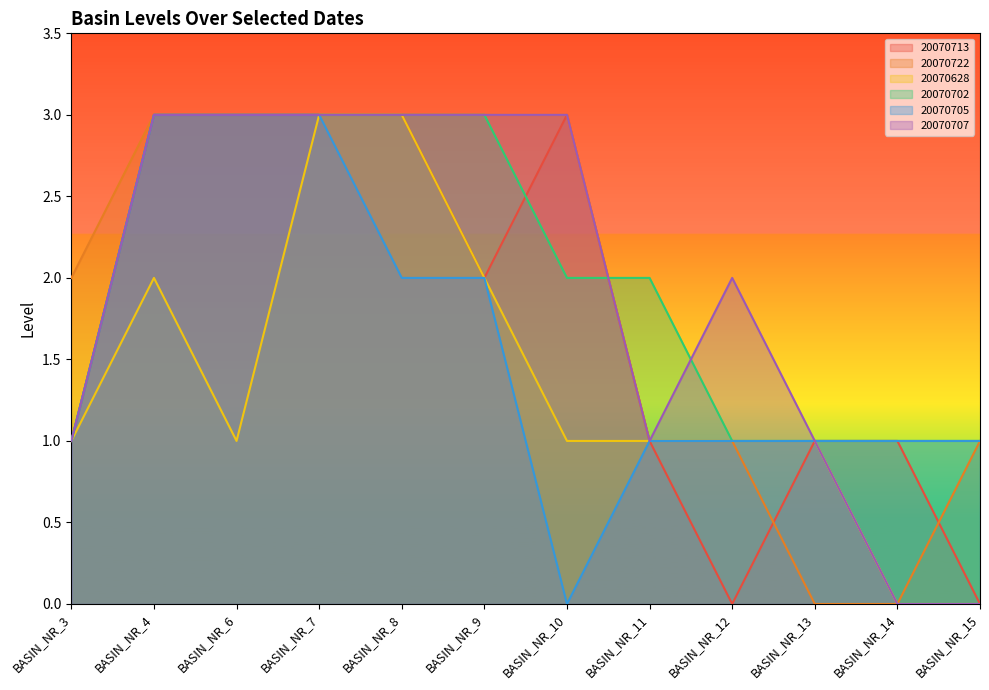

List the labels in order of 20070702 value, largest first.

BASIN_NR_4, BASIN_NR_6, BASIN_NR_7, BASIN_NR_8, BASIN_NR_9, BASIN_NR_10, BASIN_NR_11, BASIN_NR_3, BASIN_NR_12, BASIN_NR_13, BASIN_NR_14, BASIN_NR_15